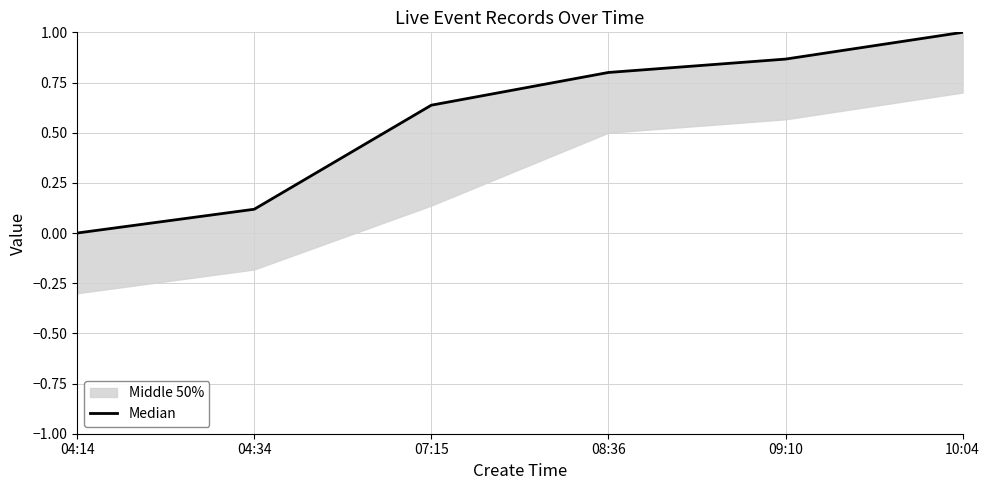

What is the label of the 4th point from the left?

08:36